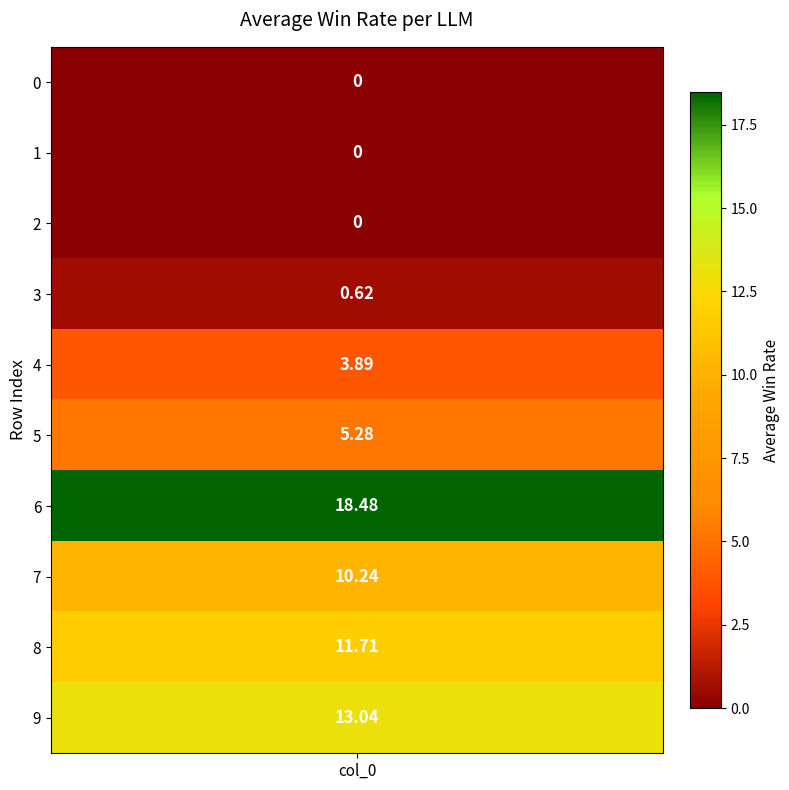

What is the spread (max minus min) of values at 9?

13.0